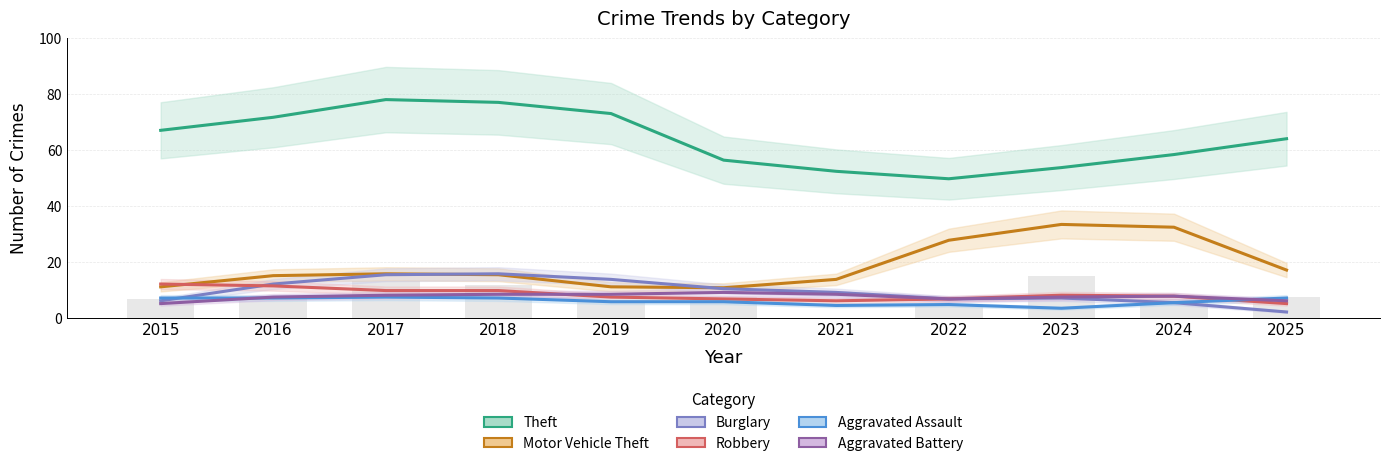

What is the maximum value shown in the chart?

78.0